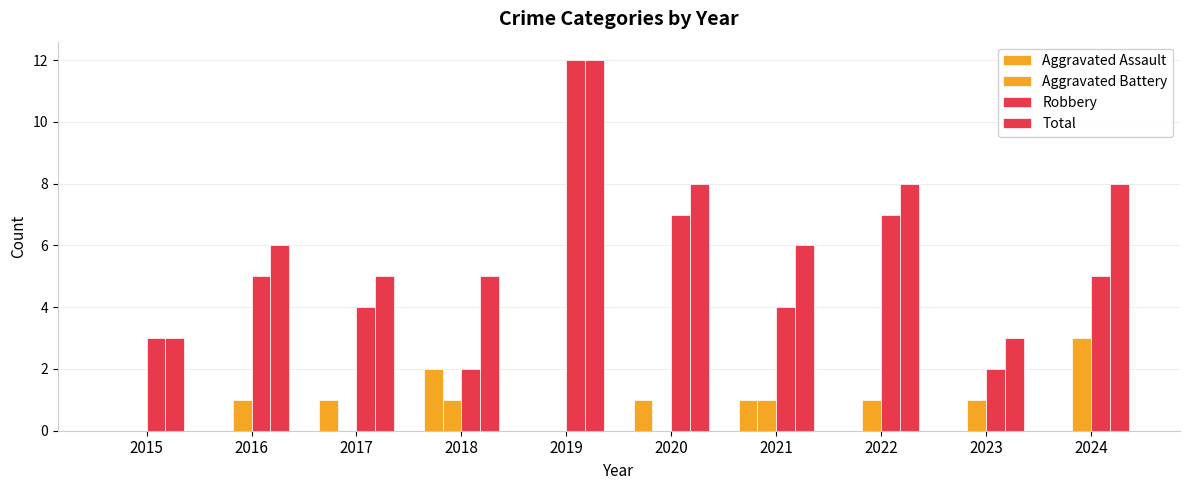

Are the bars grouped side by side (vs. stacked)?

Yes